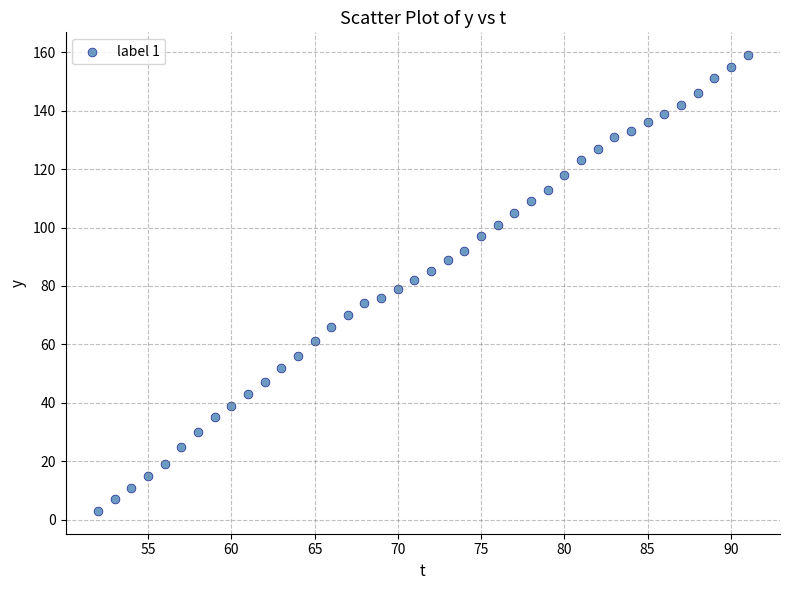

What is the range of X values (max minus min)?

39